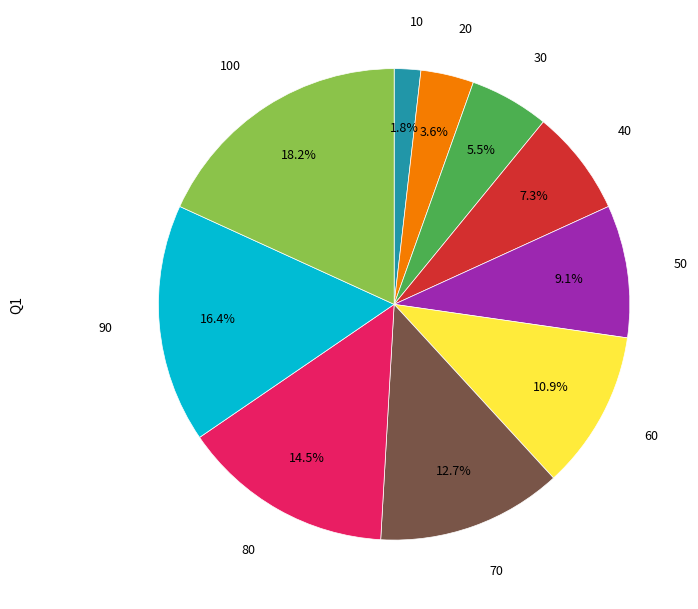

Does any single category account for the majority?

No